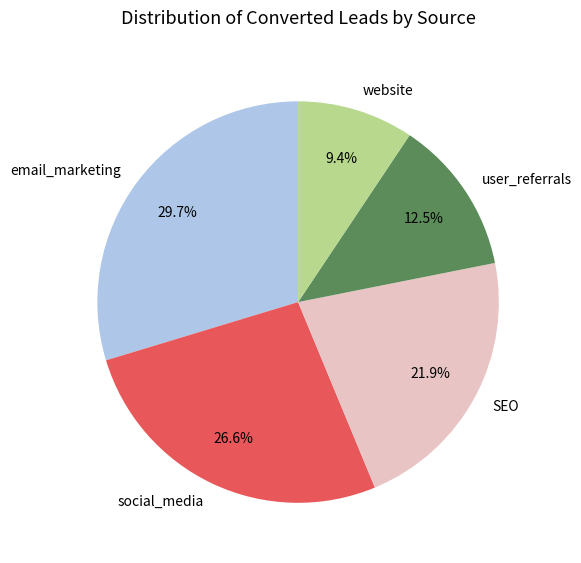

What percentage do website and user_referrals together represent?

21.9%